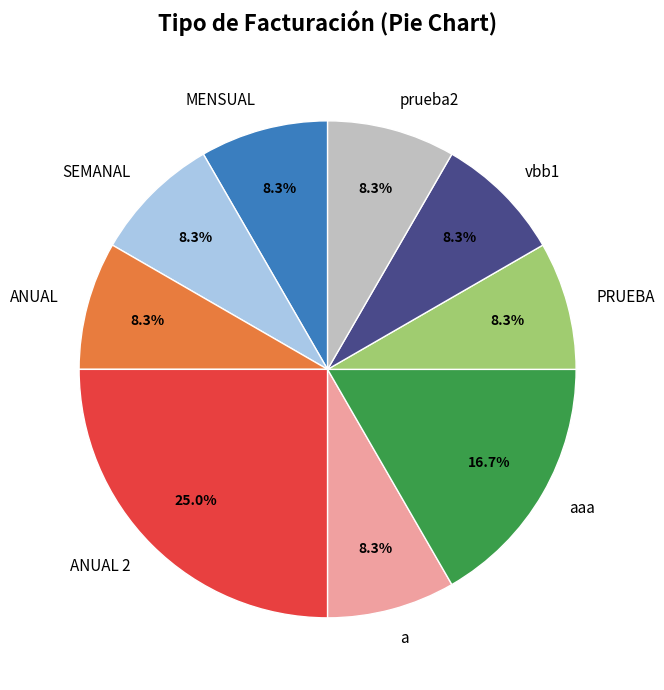

Is ANUAL 2 the majority of the pie?

No